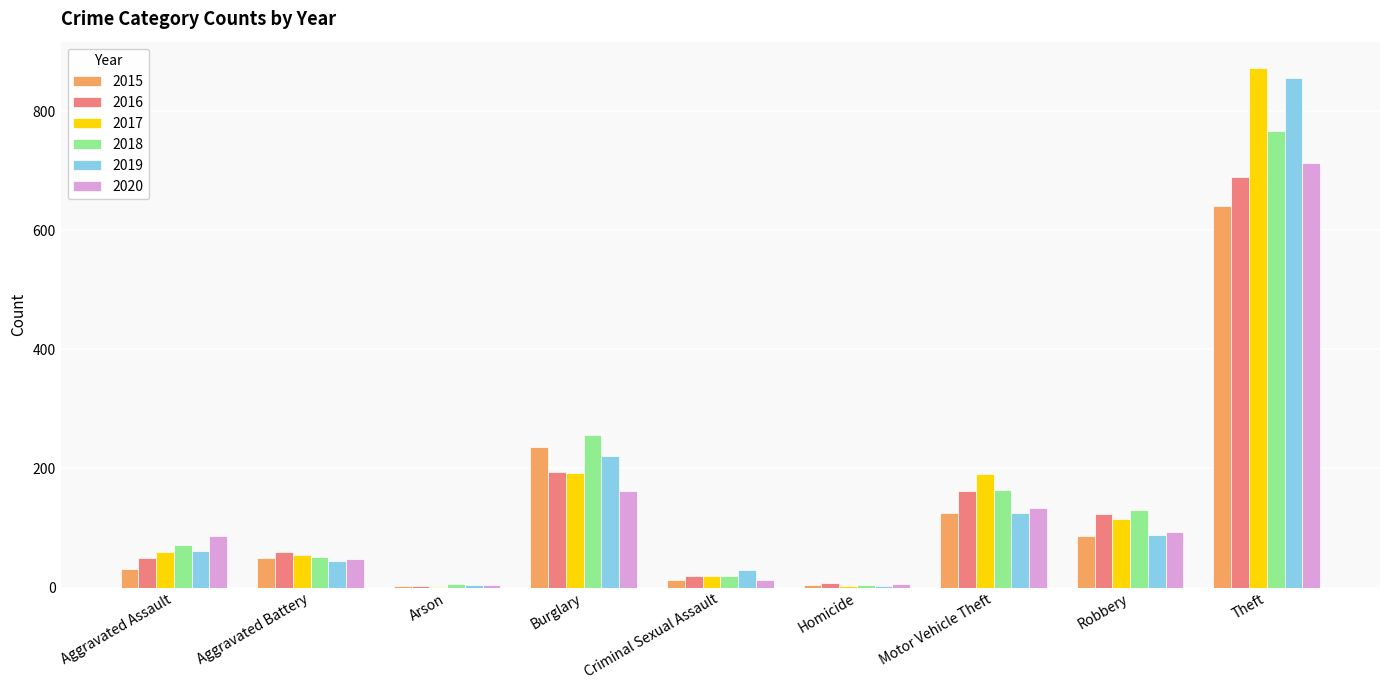

True or false: 2017 has a value of 59 at Aggravated Assault.

True